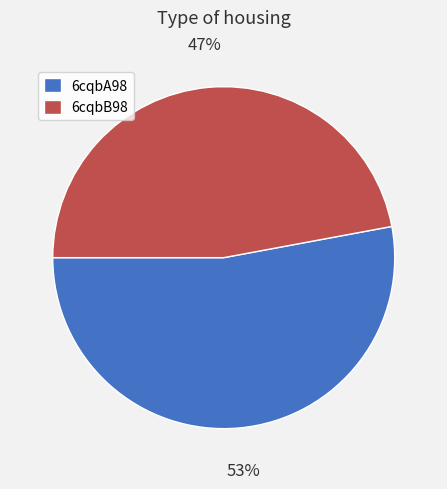

To the nearest percent, what portion does 6cqbA98 represent?

53%